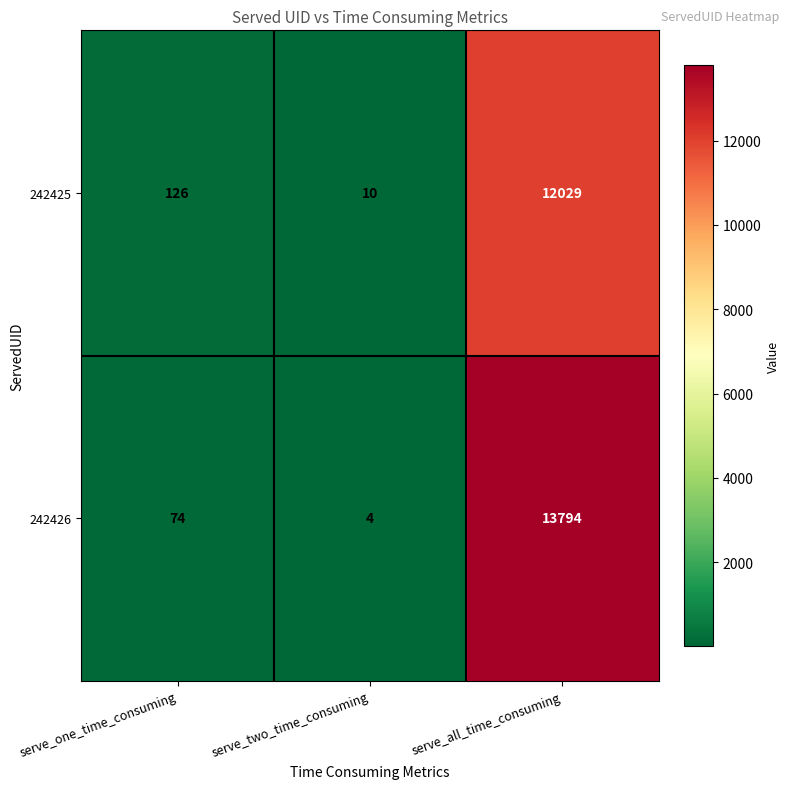

What is the difference between the maximum and minimum values in the 242425 series?

12019